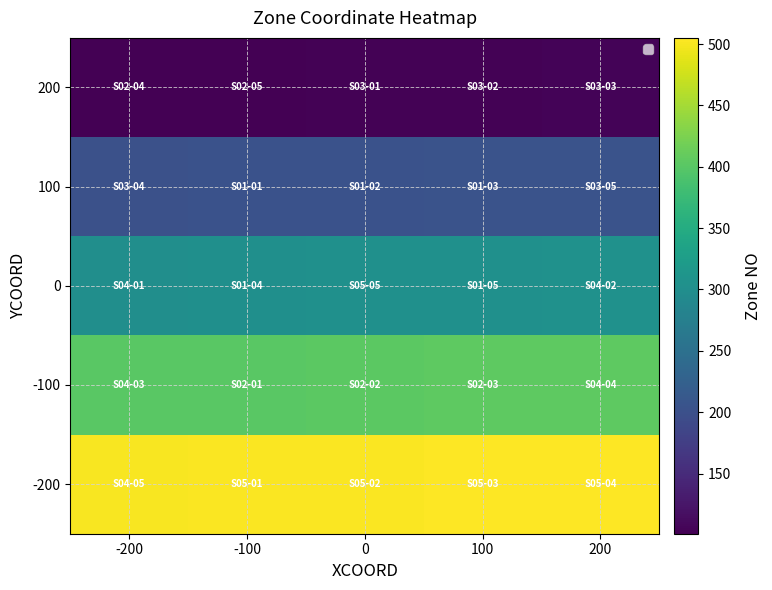

At how many categories does at least one series exceed 496?

5